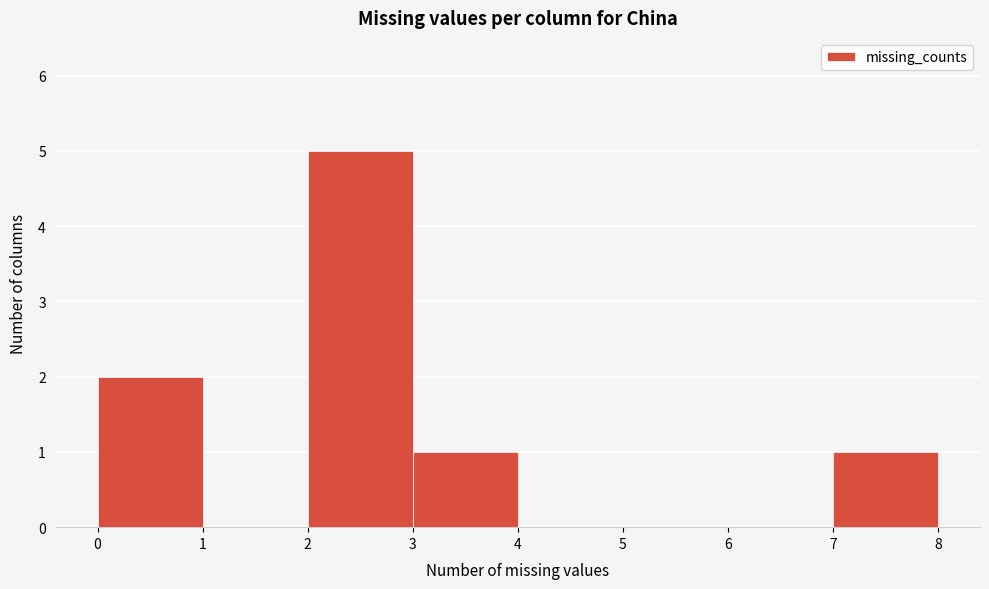

What is the height of the bar covering 3 to 4 on the x-axis? The values are not printed on the chart, so give them approximately, as read against the axis.

1